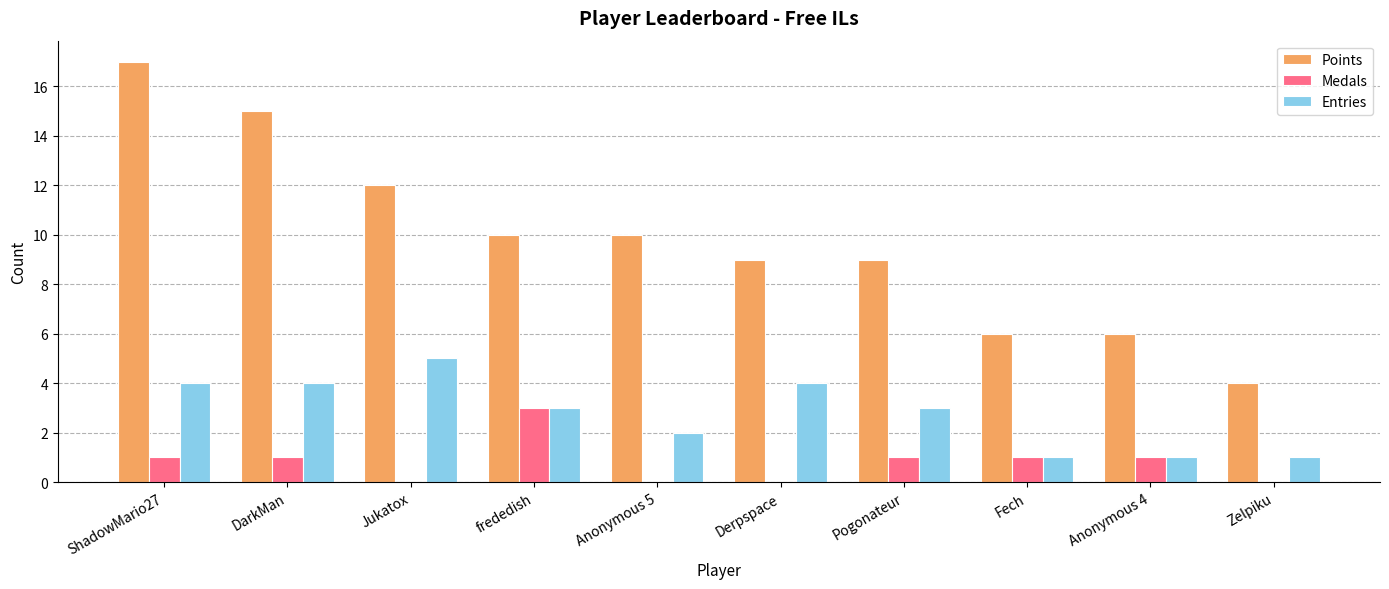

What is the sum of all Medals values?

8